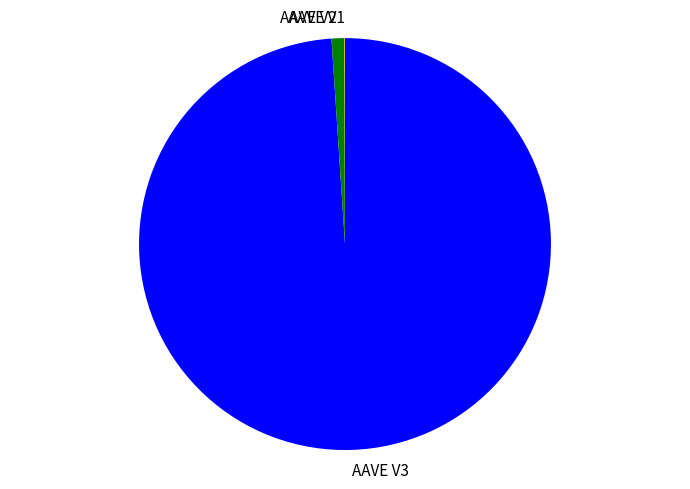

Is it true that AAVE V3 is 99% of the pie?

True